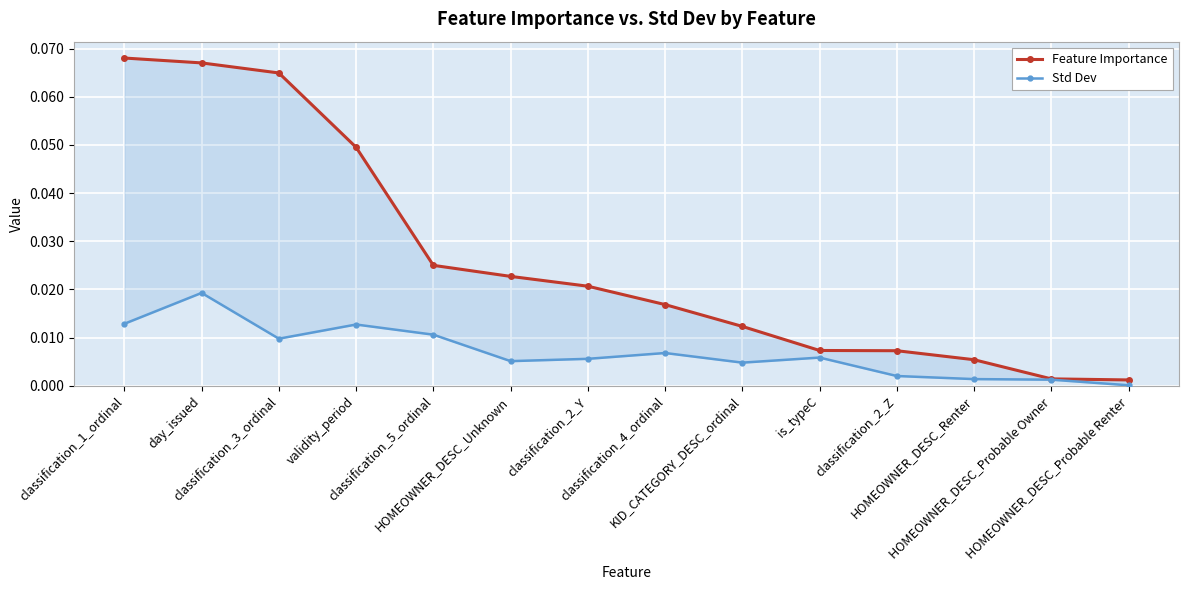

True or false: Std Dev and Feature Importance cross at least once.

False